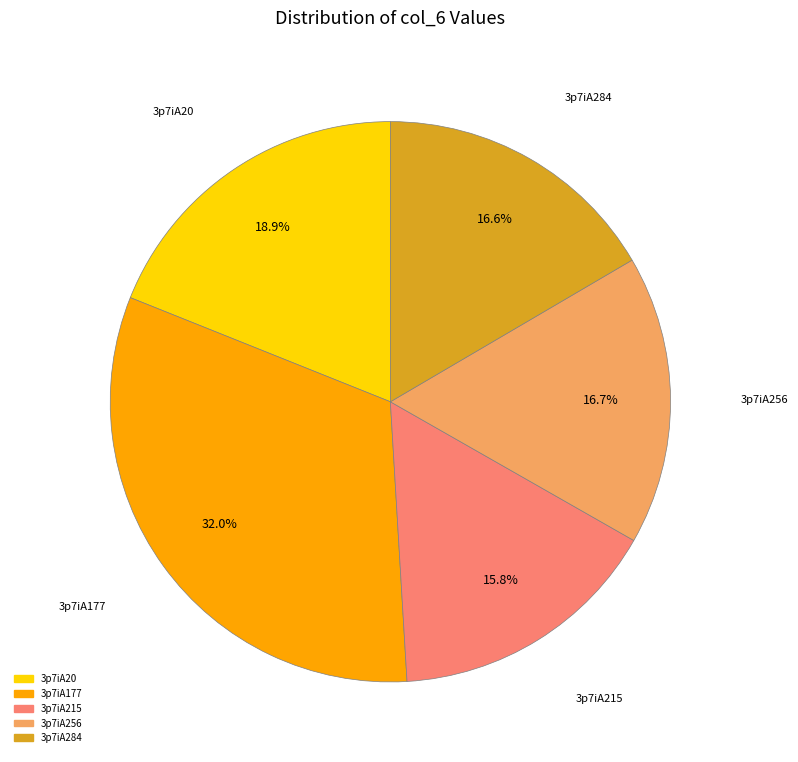

Between 3p7iA215 and 3p7iA284, which is larger?

3p7iA284